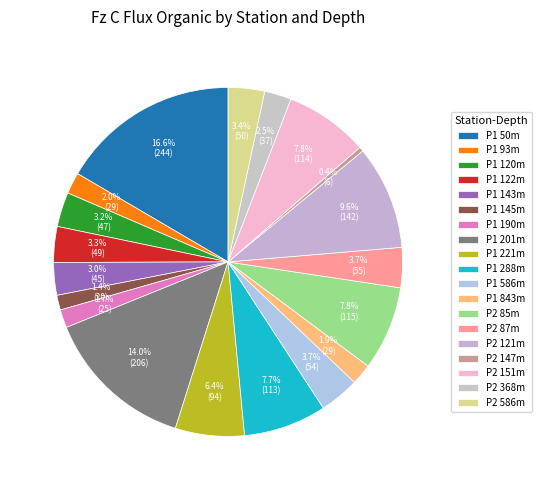

Is there any slice that represents more than half of the pie?

No